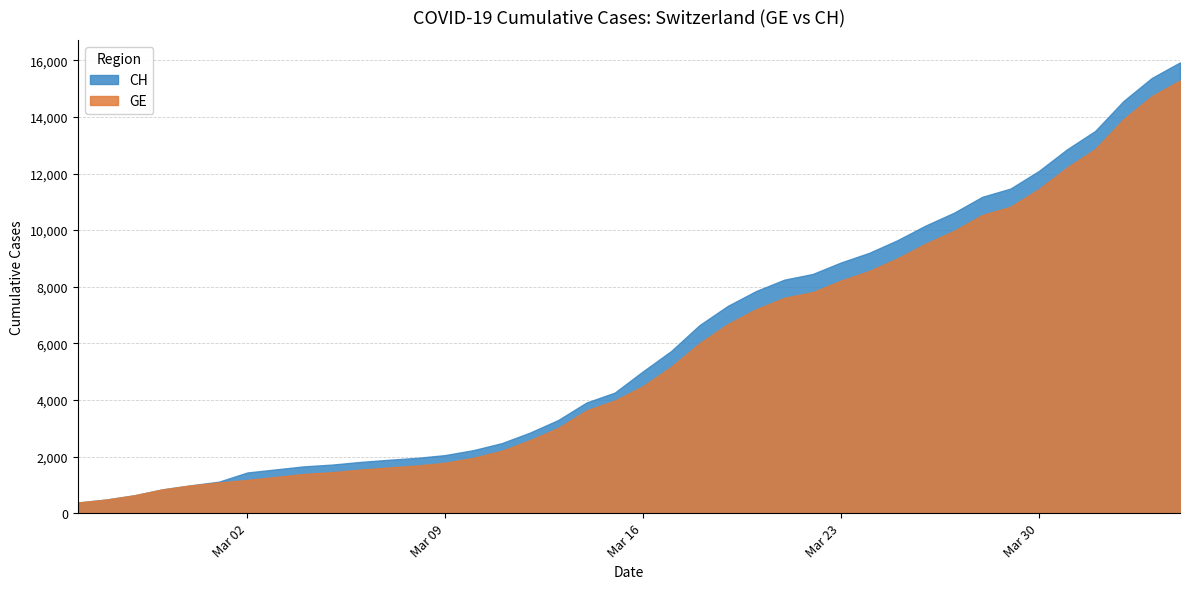

True or false: GE and CH cross at least once.

False